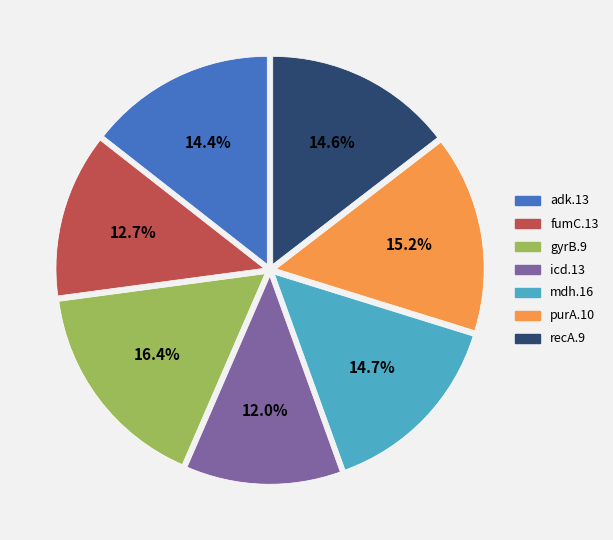

What percentage is the recA.9 slice, to the nearest percent?

15%